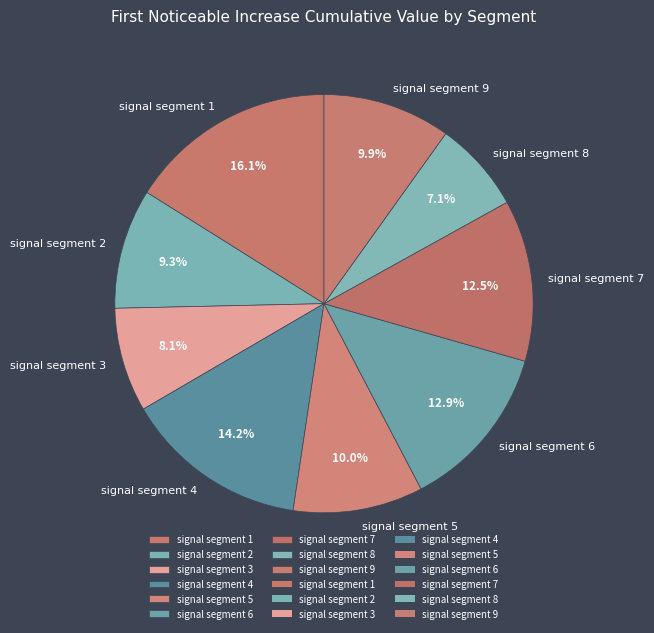

What percentage is the signal segment 8 slice, to the nearest percent?

7%